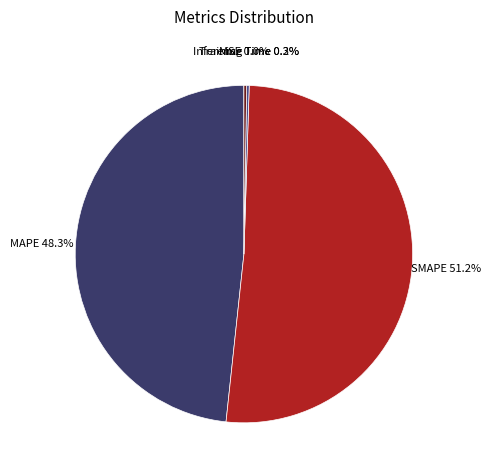

Count the number of slices in the pie.

5